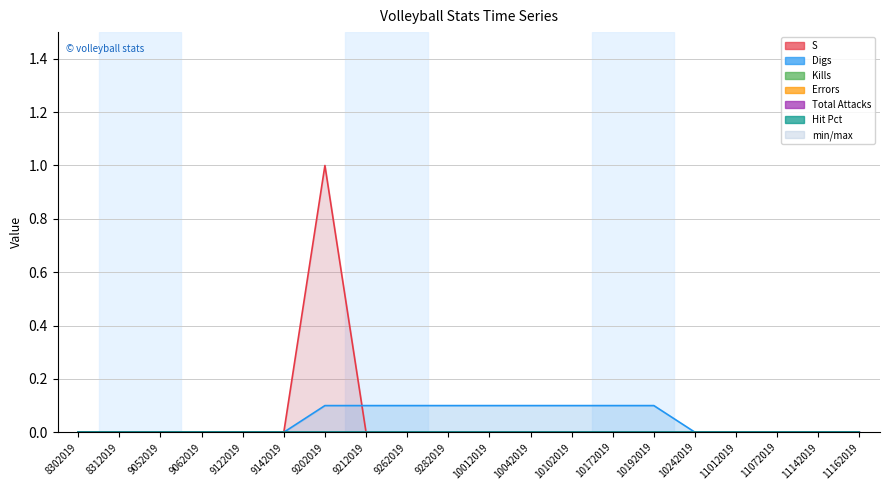

Is it true that Digs equals 0.1 at 9212019?

True